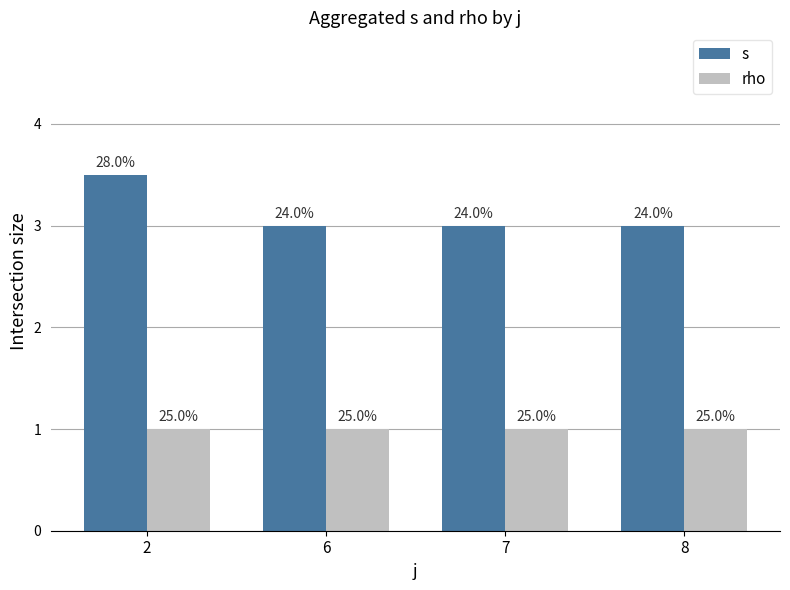

What is the spread (max minus min) of values at 2?

2.5